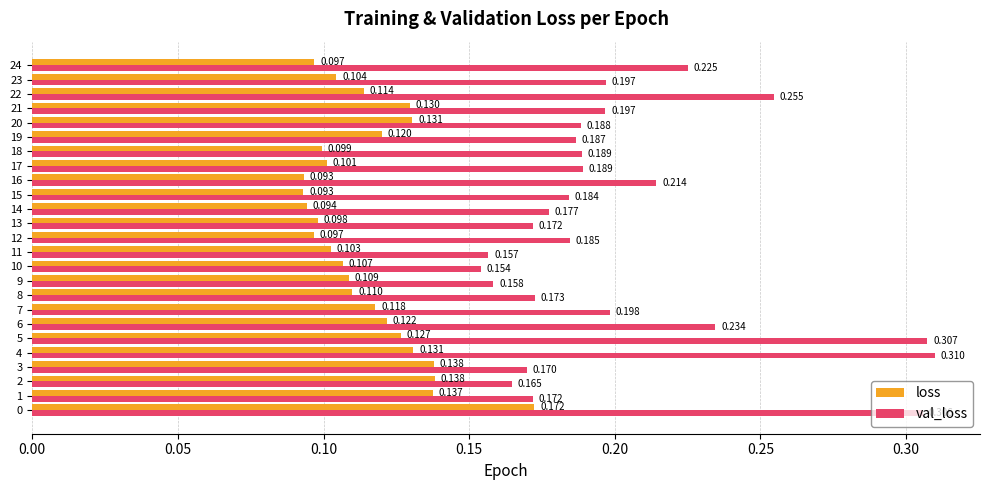

What is the sum of all val_loss values?

5.1